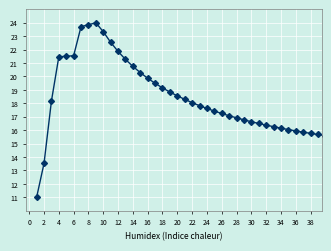

Does the chart display data point markers on the line(s)?

Yes